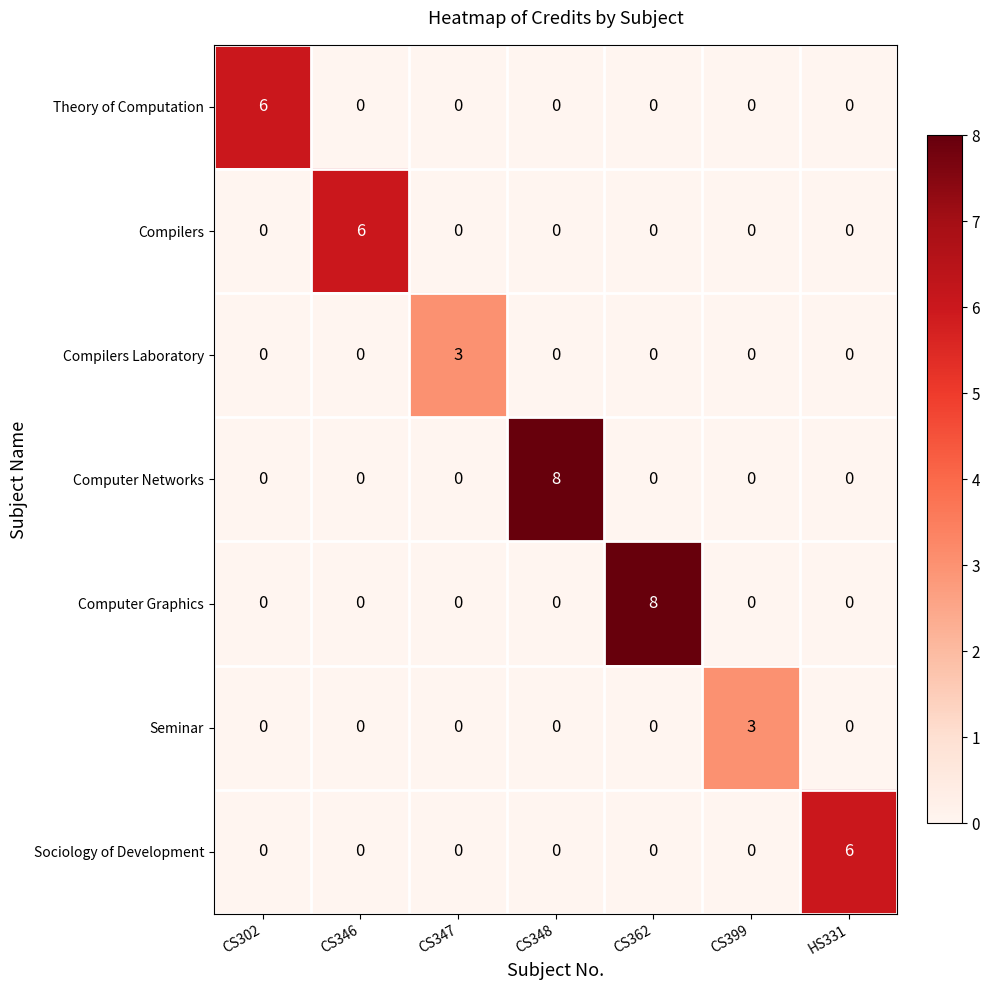

Between CS346 and CS348, which series saw the biggest shift?

Computer Networks